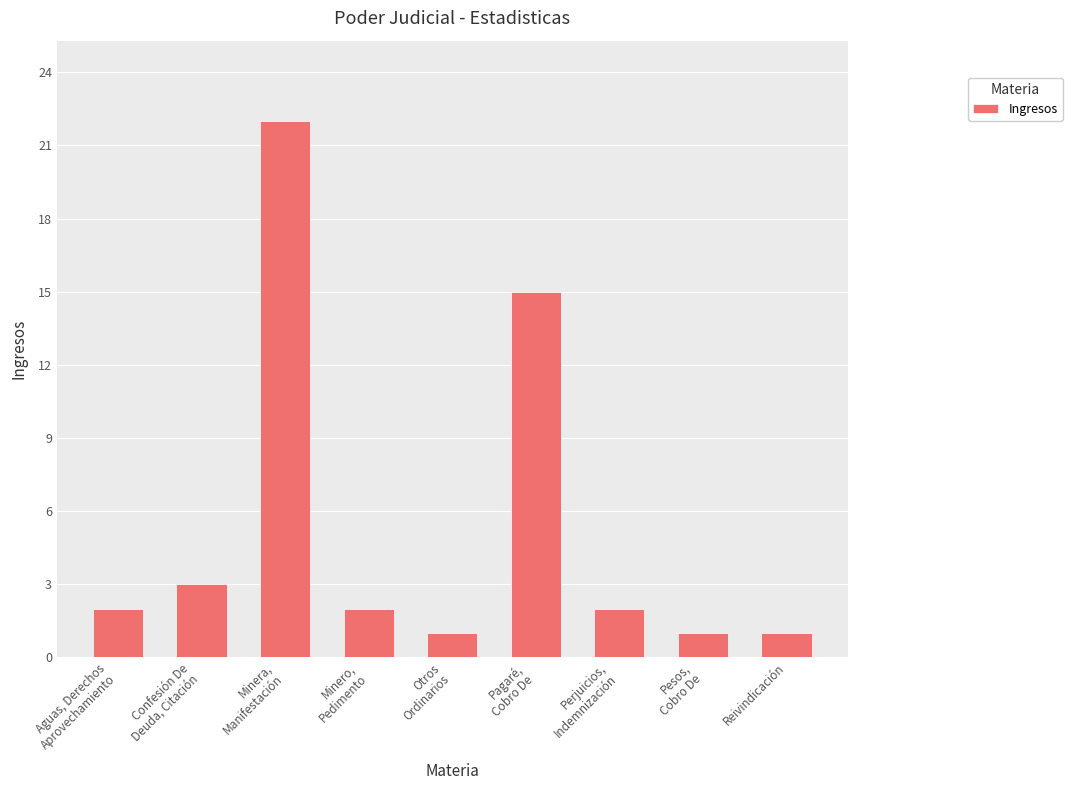

What is the difference between the maximum and minimum values?

21